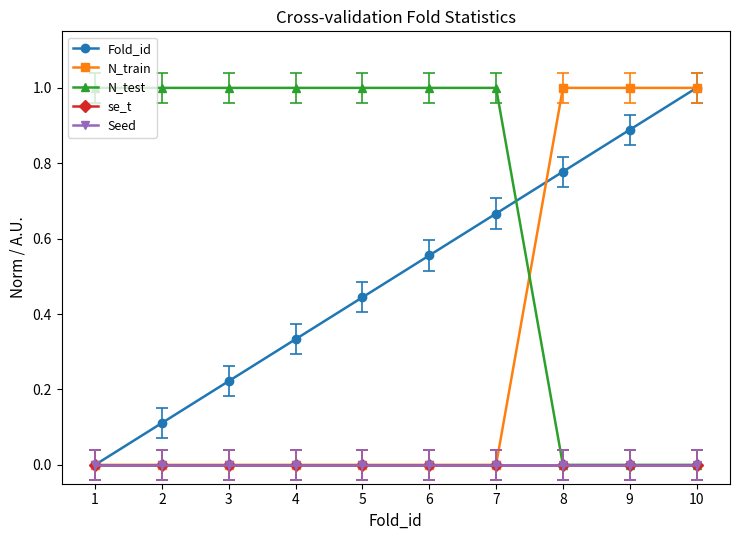

Which series has the largest total across all categories?

N_test